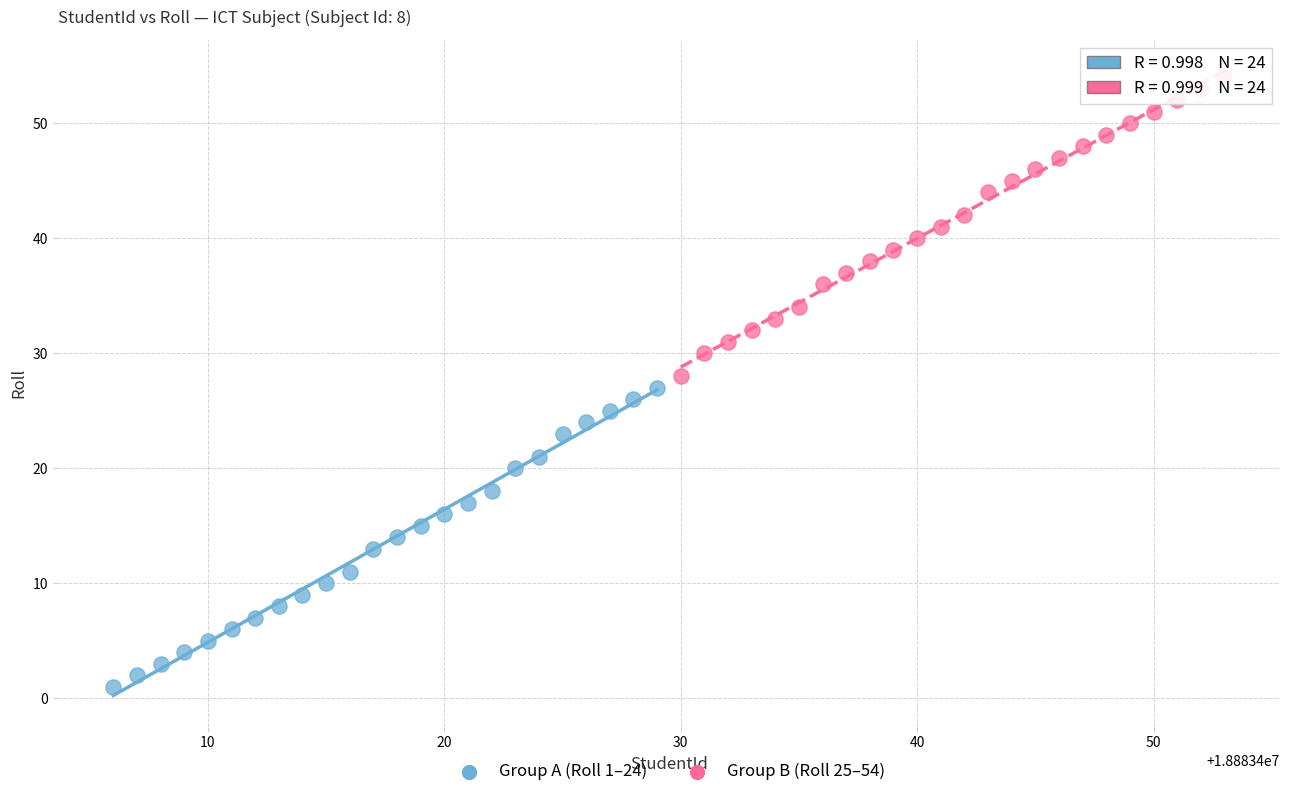

Which series reaches the maximum Y coordinate?

Group B (Roll 25–54)